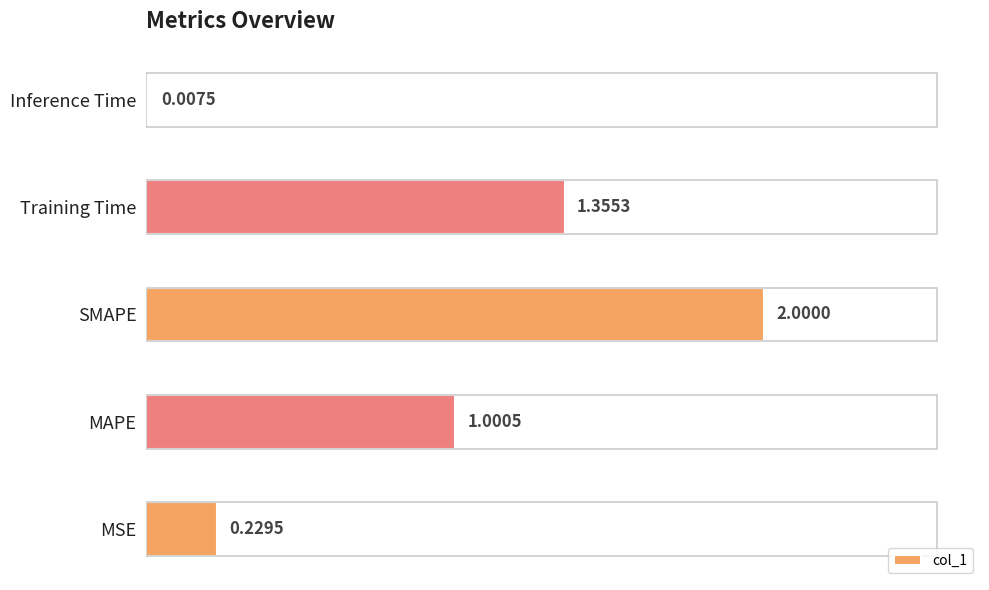

Between MSE and SMAPE, which is larger?

SMAPE